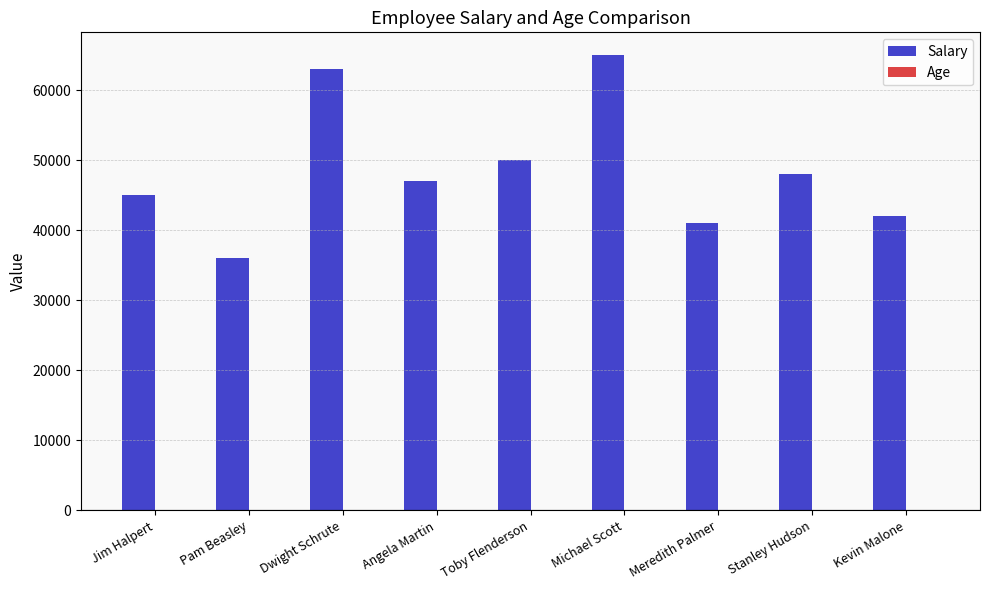

How many distinct data groups are displayed?

2